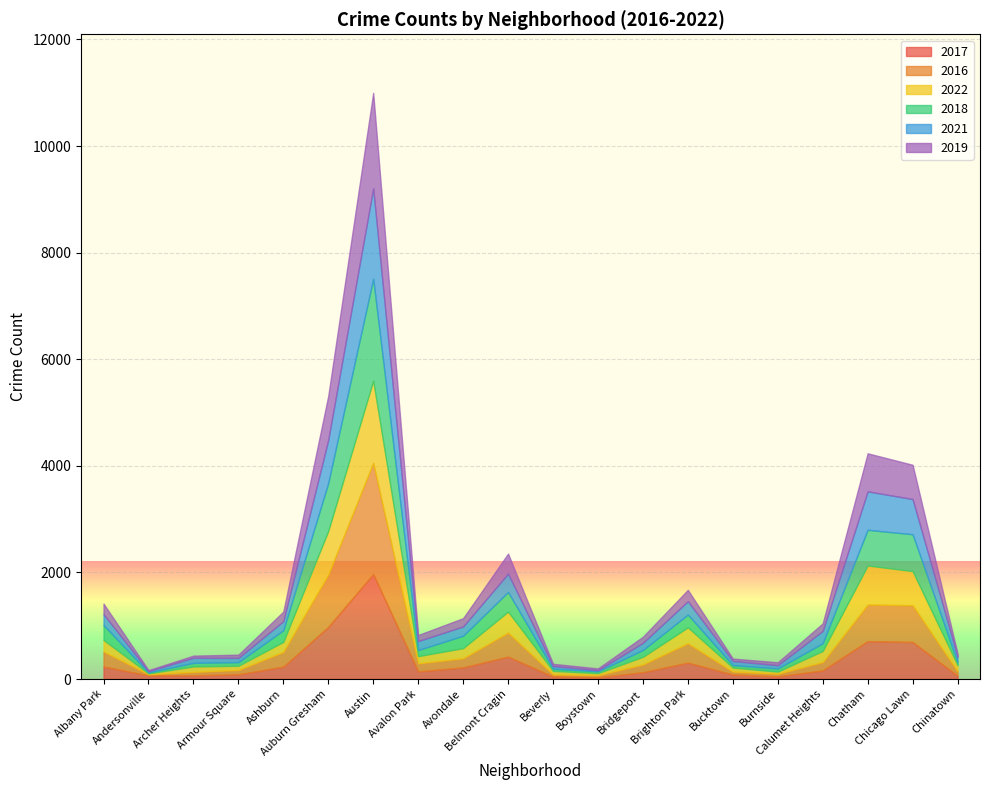

True or false: 2018 has more than 0 interior local peaks.

True